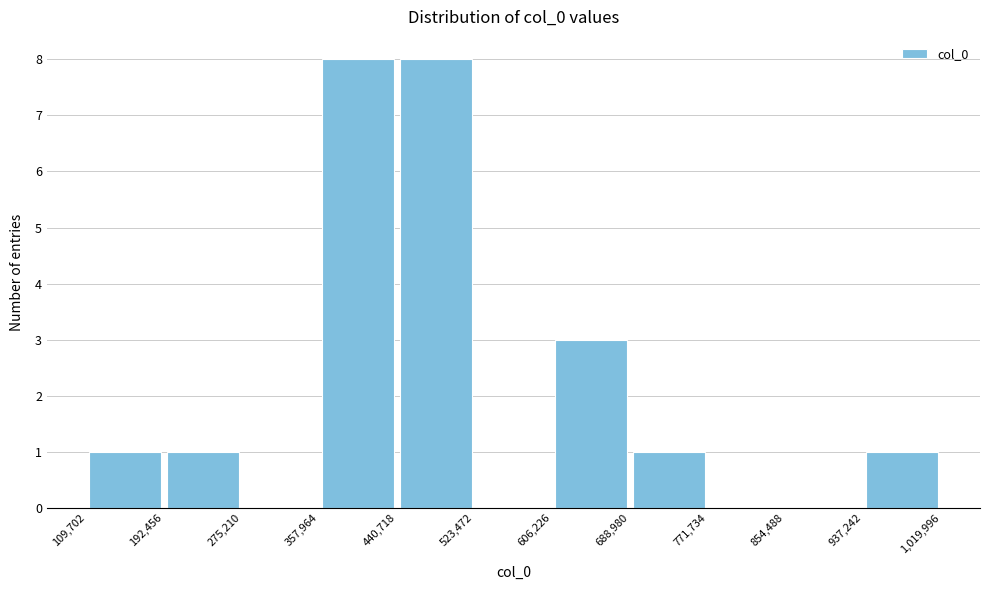

Reading left to right, transcribe this chart: for each bar, give the range it covers on the x-axis and its height. The values are not printed on the chart, so give them approximately, as read against the axis.

109,702 to 192,456: 1
192,456 to 275,210: 1
275,210 to 357,964: 0
357,964 to 440,718: 8
440,718 to 523,472: 8
523,472 to 606,226: 0
606,226 to 688,980: 3
688,980 to 771,734: 1
771,734 to 854,488: 0
854,488 to 937,242: 0
937,242 to 1,019,996: 1